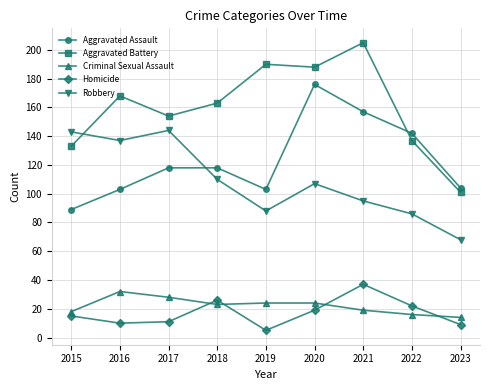

How many interior local valleys does the Robbery series have?

2